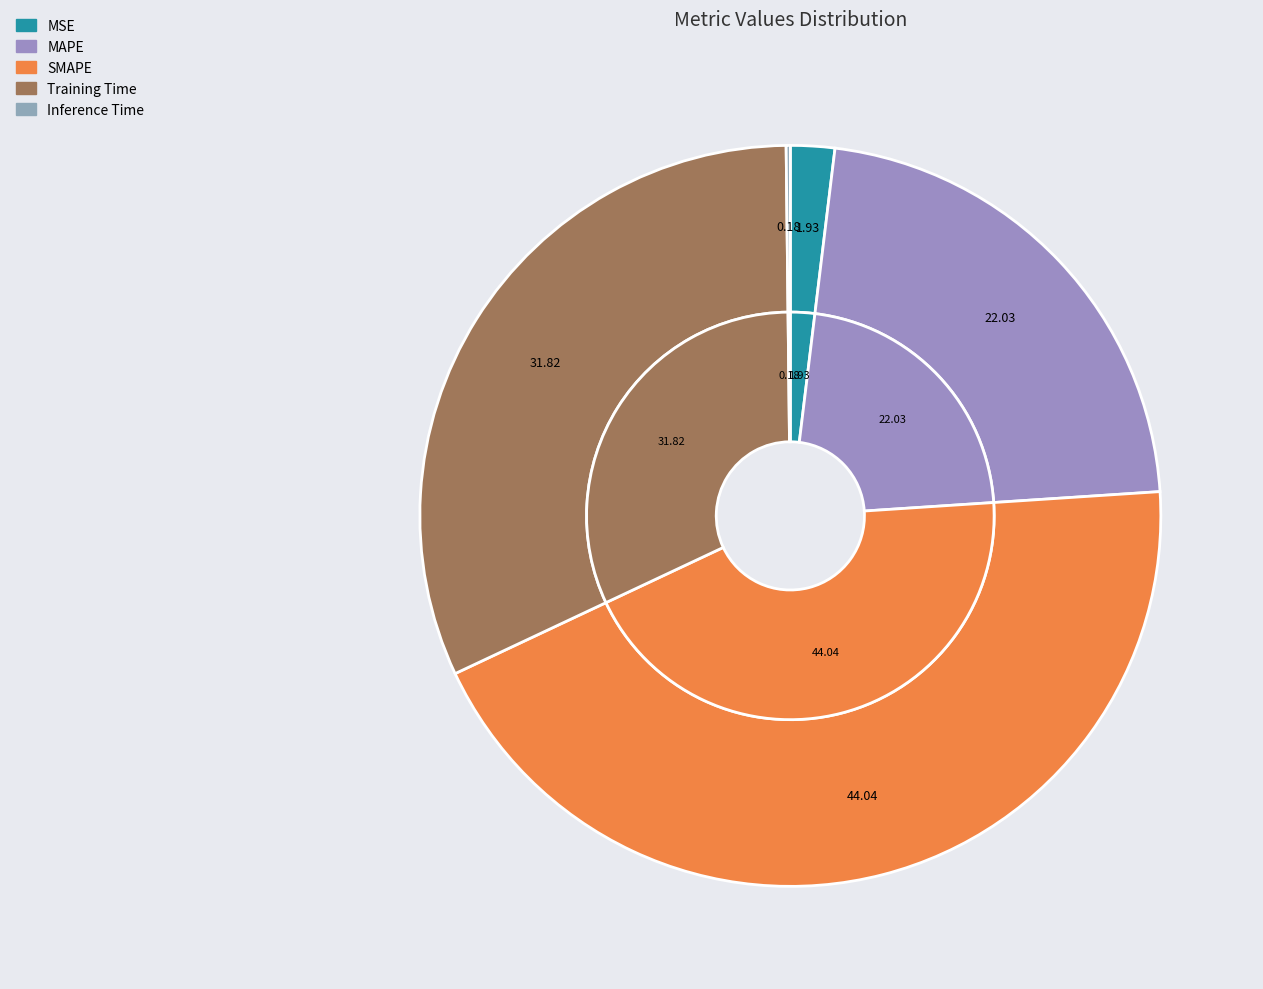

Rank the categories by value from highest to lowest.

SMAPE, Training Time, MAPE, MSE, Inference Time